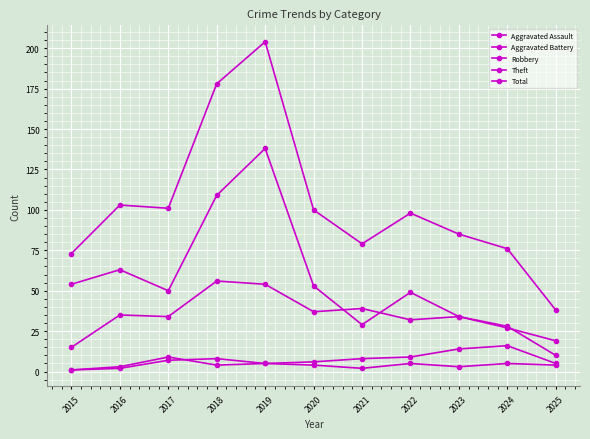

How many lines are shown in the chart?

5